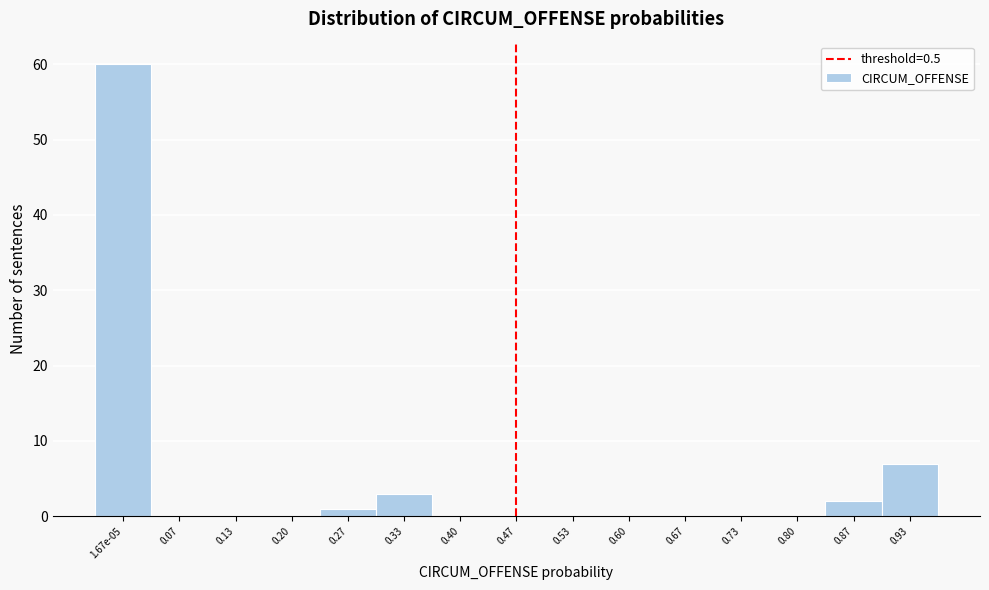

The value at 0.07 is 0. True or false?

True